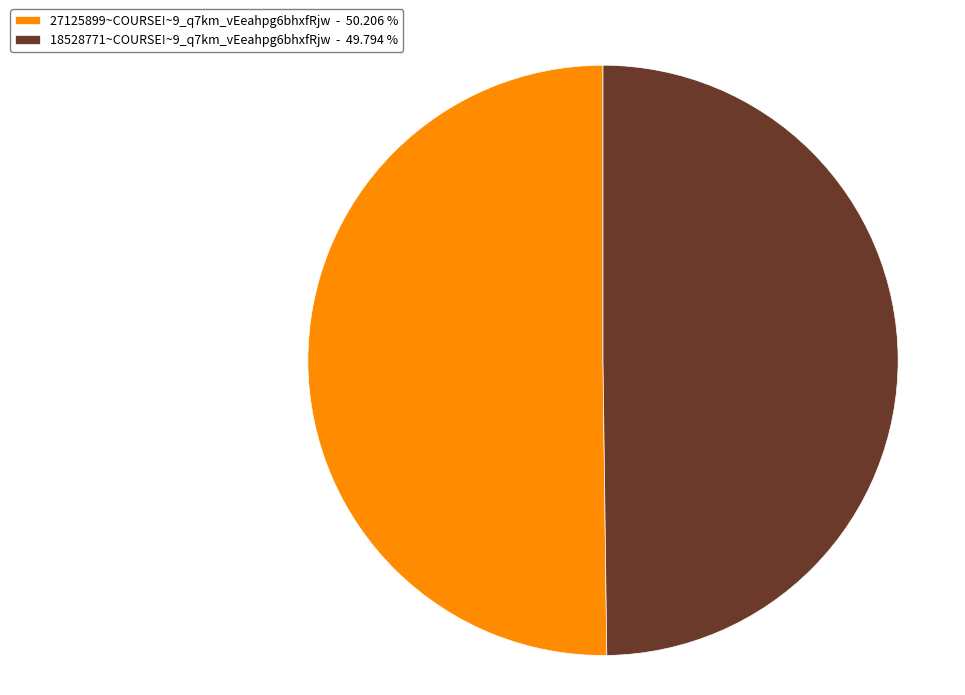

The 27125899~COURSE!~9_q7km_vEeahpg6bhxfRjw slice represents 50% of the pie. True or false?

True